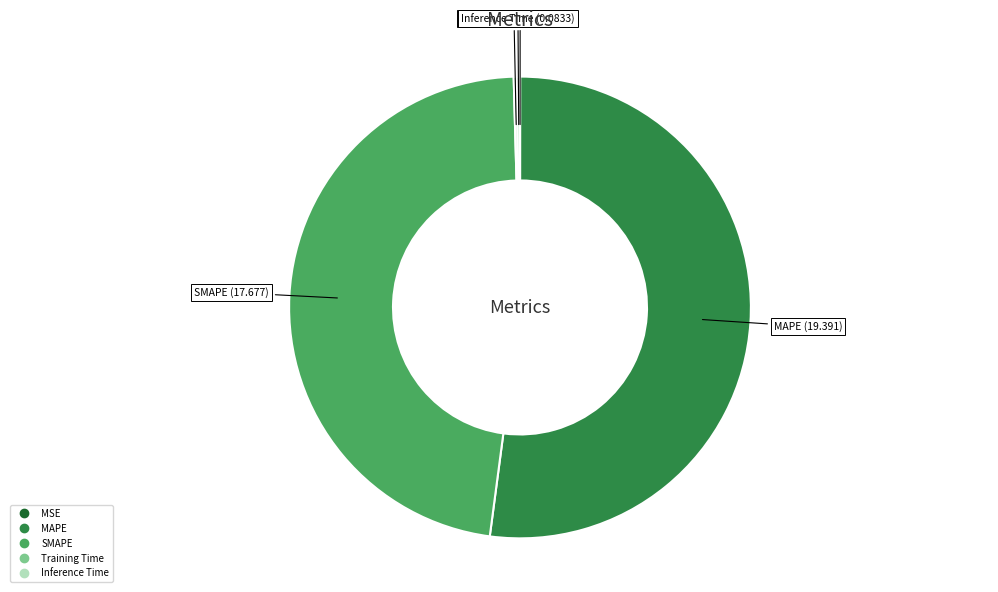

True or false: MAPE accounts for 52% of the total.

True